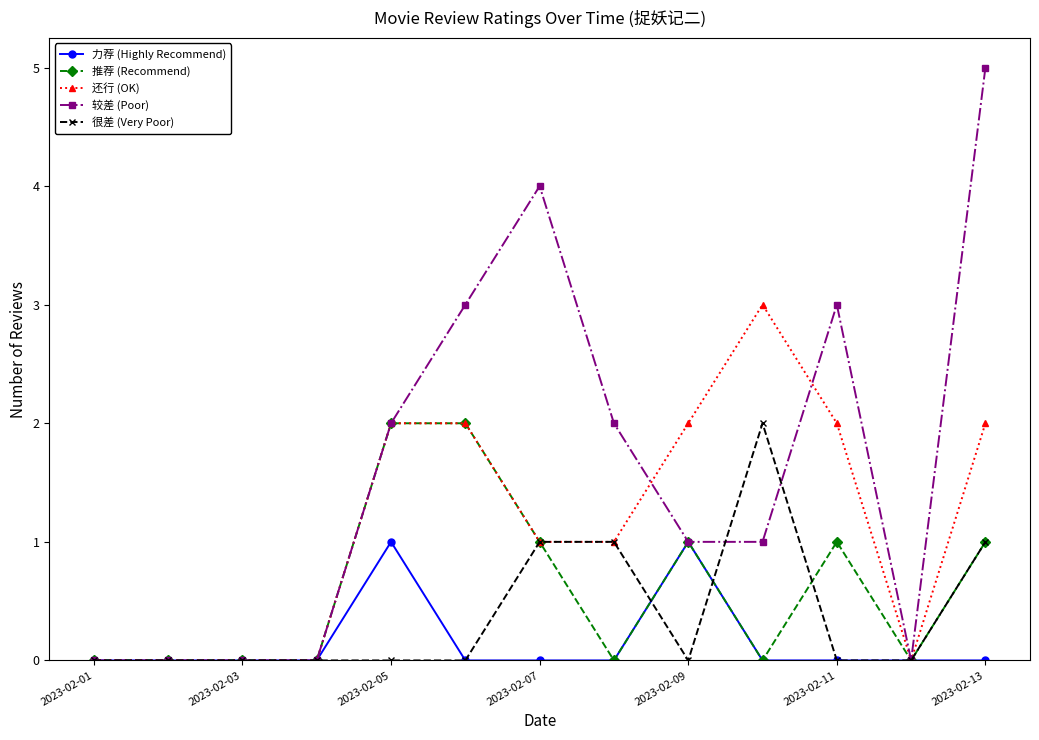

Which series has the largest total across all categories?

较差 (Poor)